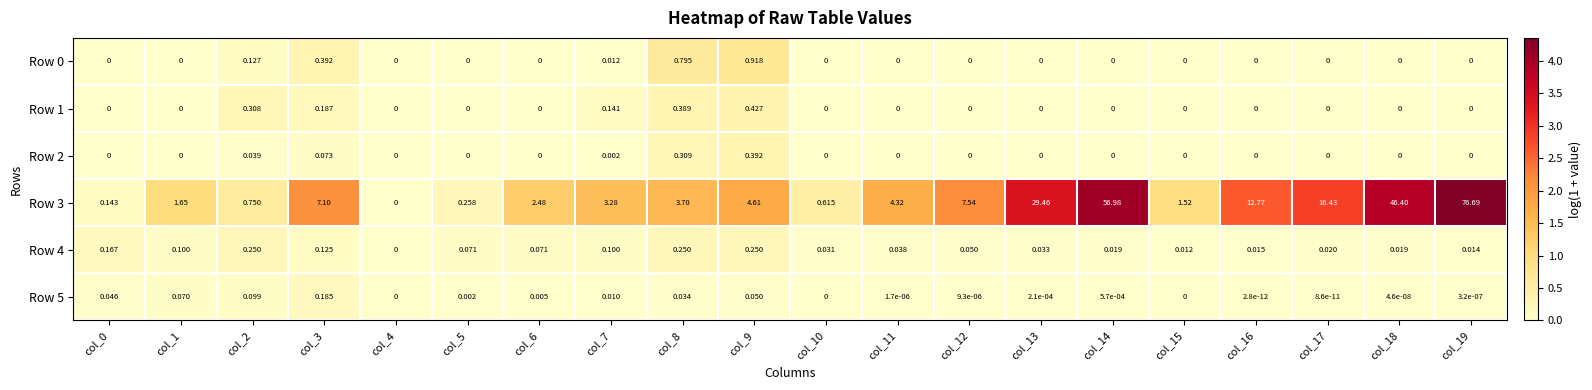

Is the value of Row 5 at col_5 greater than the value of Row 0 at col_14?

Yes